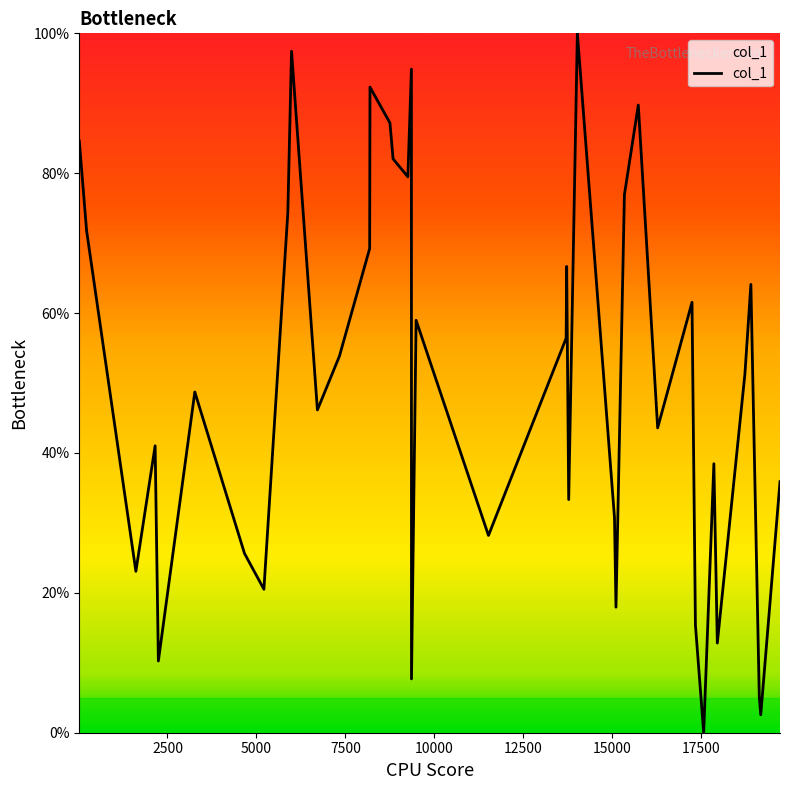

What is the maximum value shown in the chart?

100.0